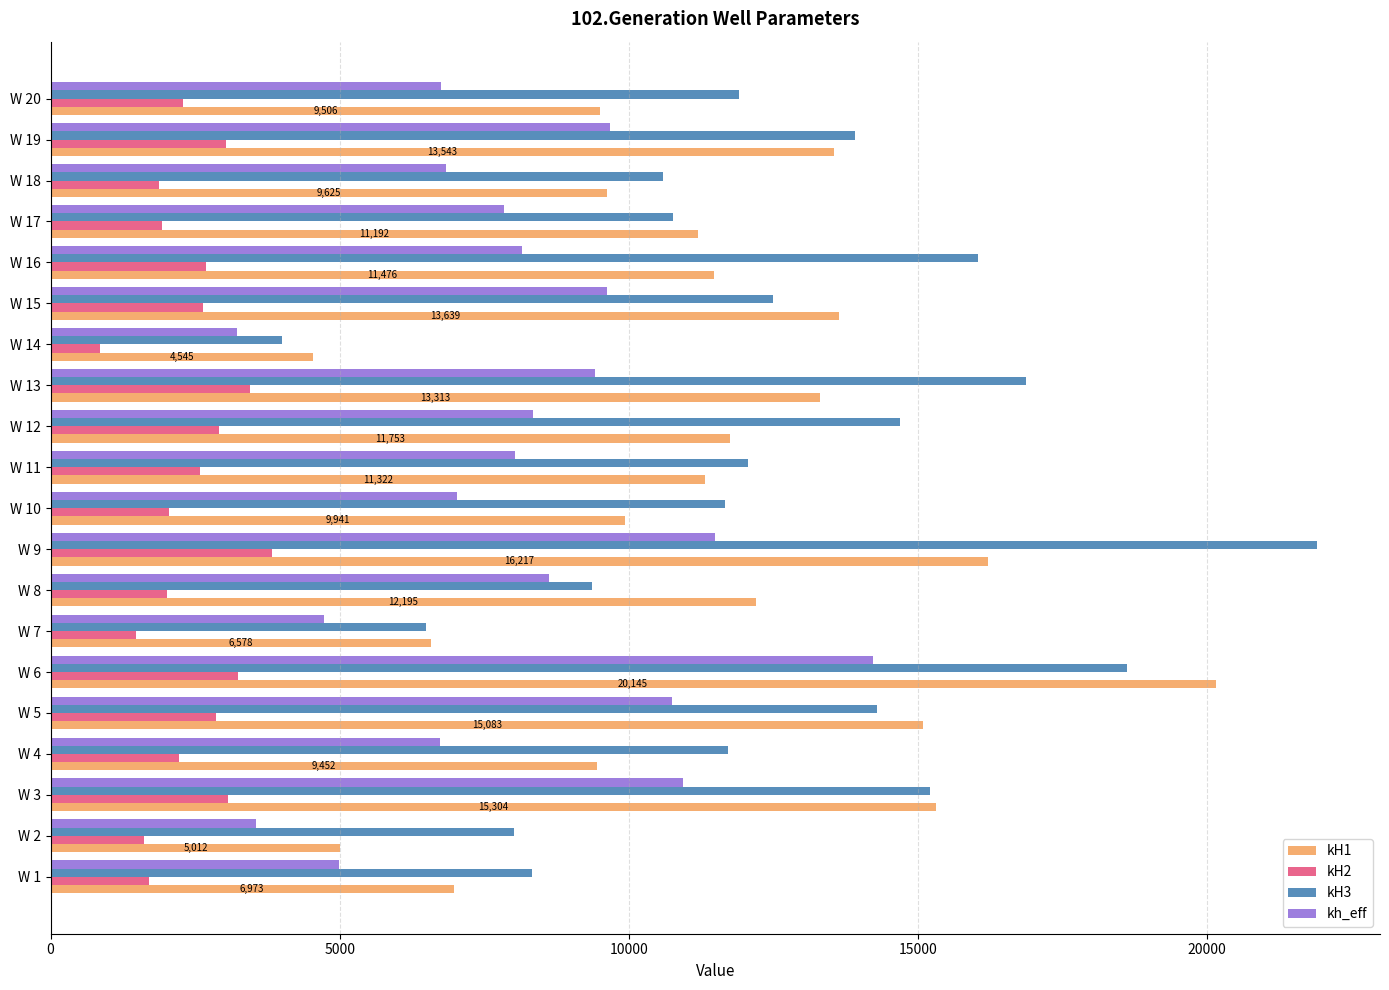

The value of kH3 at W 1 is 8328.7. True or false?

True